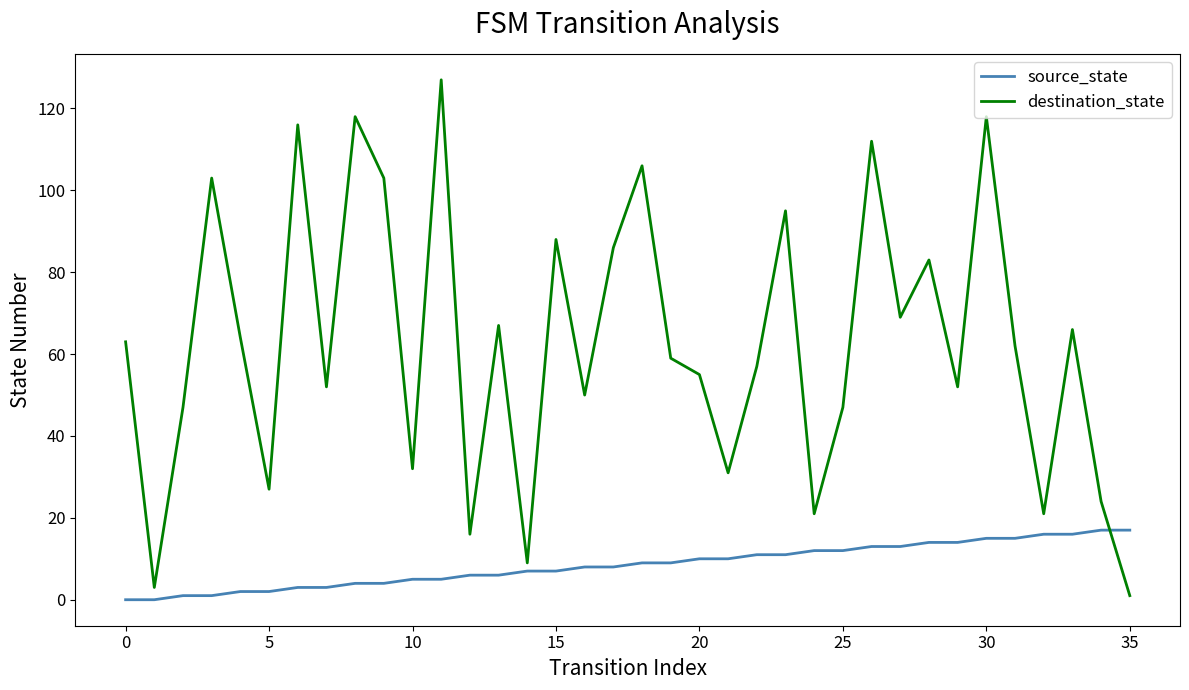

List the series in order of their overall mean, highest first.

destination_state, source_state